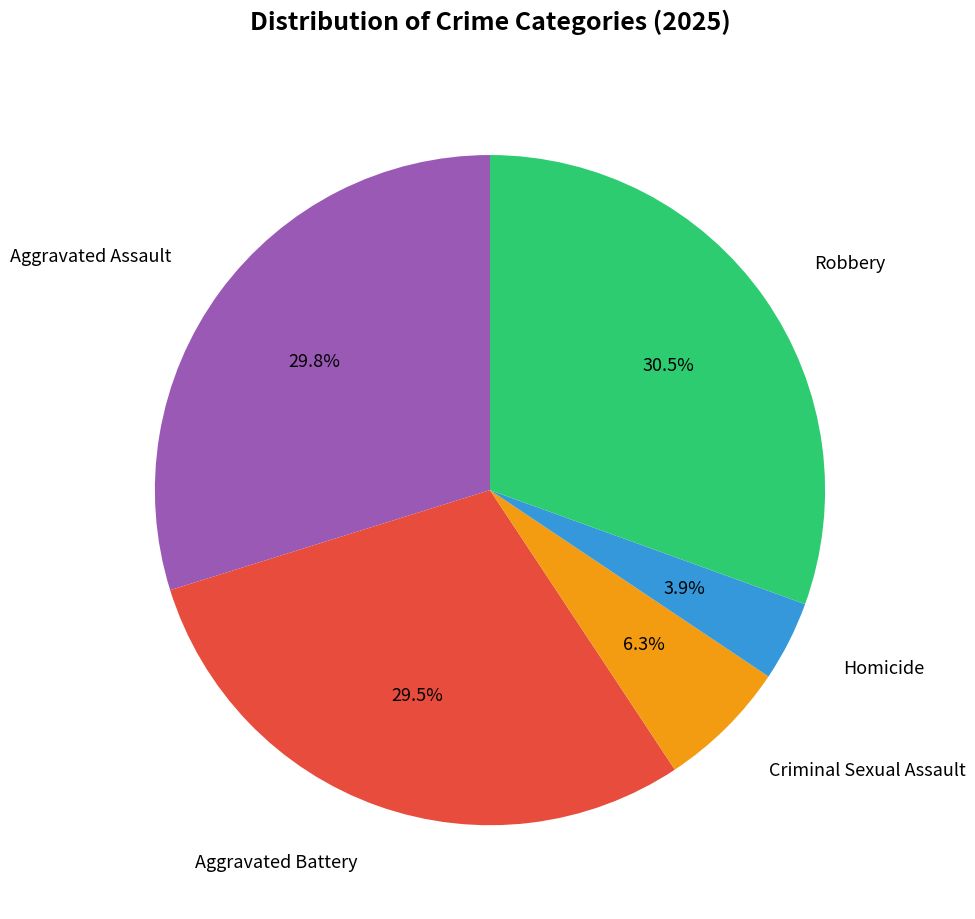

Count the number of slices in the pie.

5